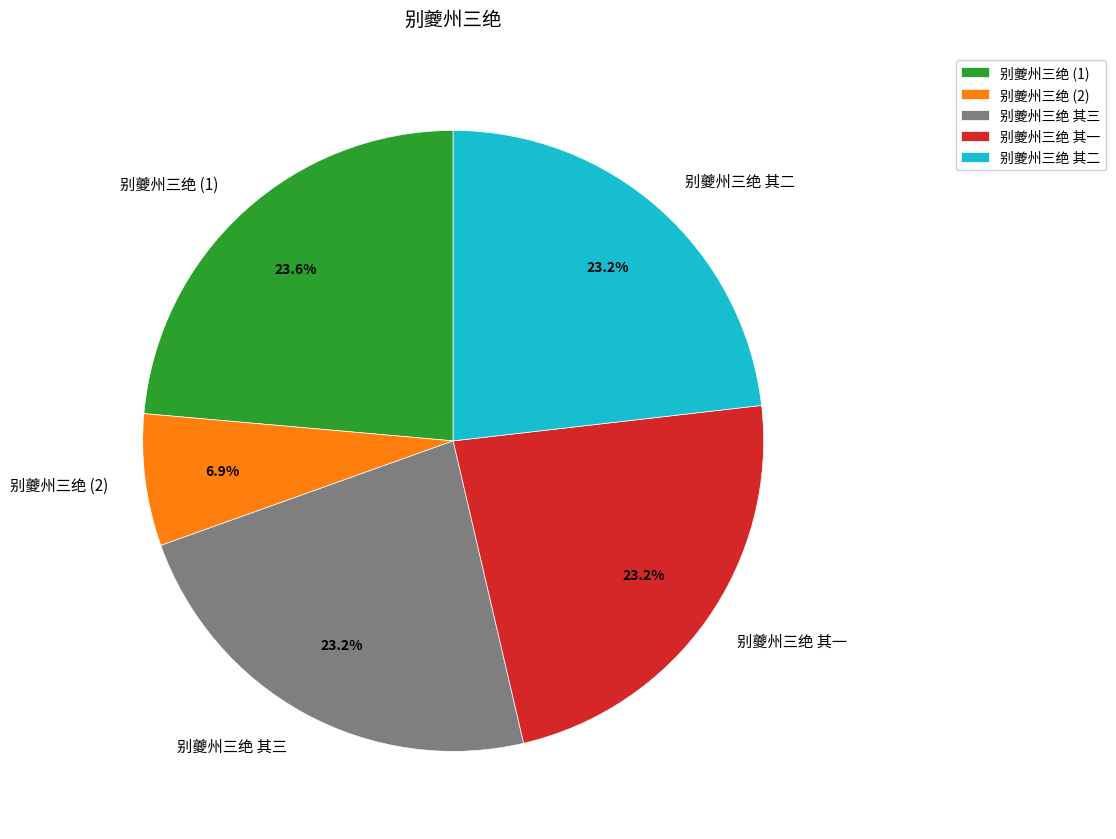

To the nearest percent, what portion does 别夔州三绝 其二 represent?

23%